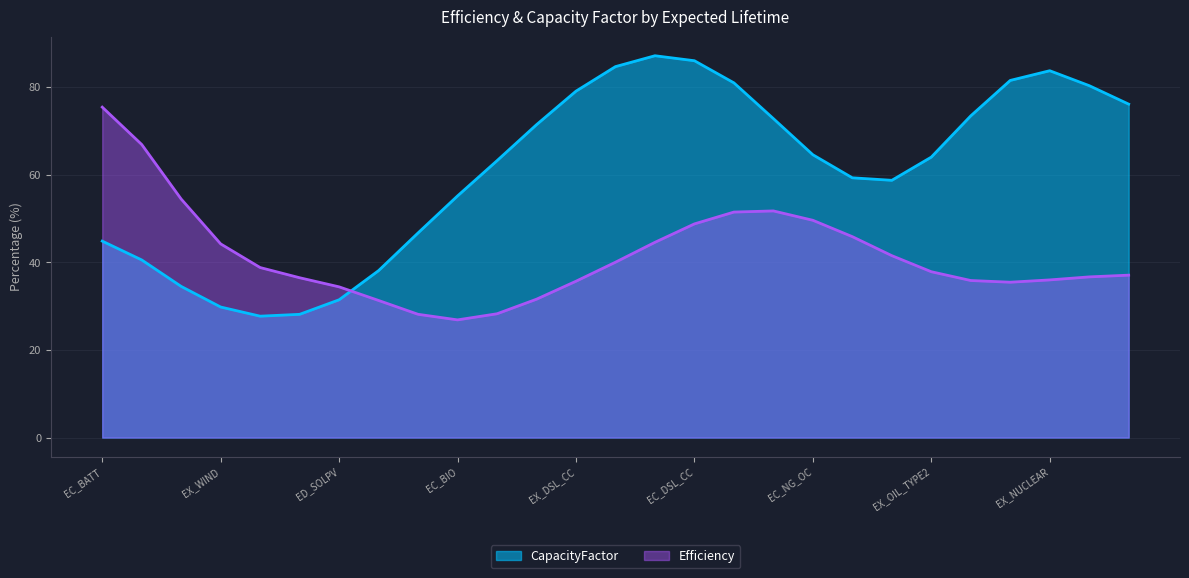

Which series has the largest total across all categories?

CapacityFactor